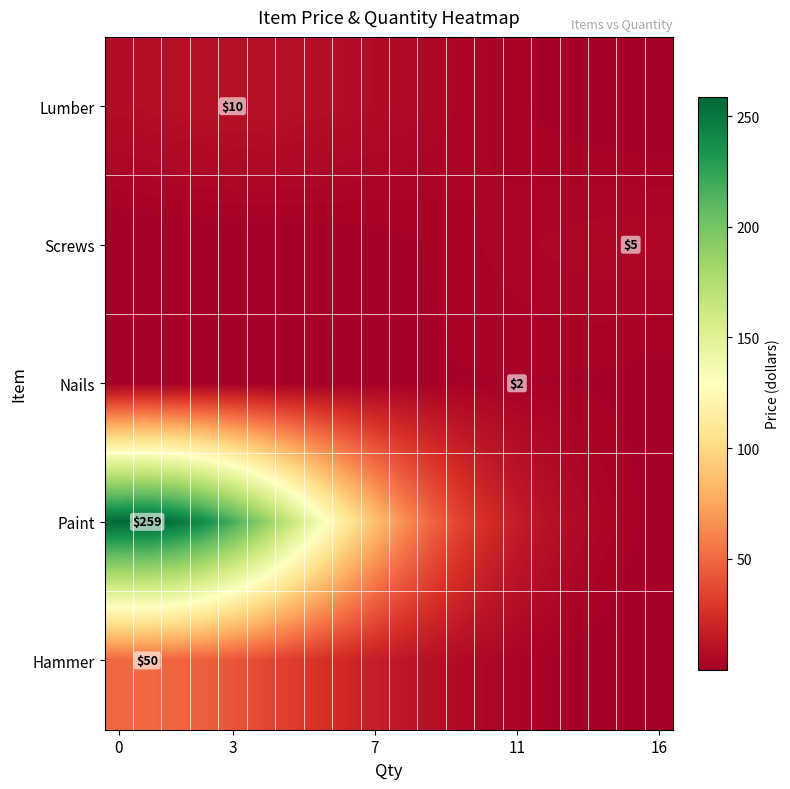

What is the average value of the Nails series?

1.2